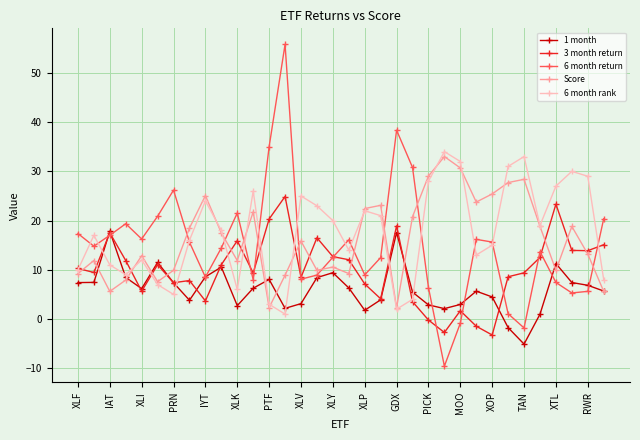

Does the chart have visible grid lines?

Yes